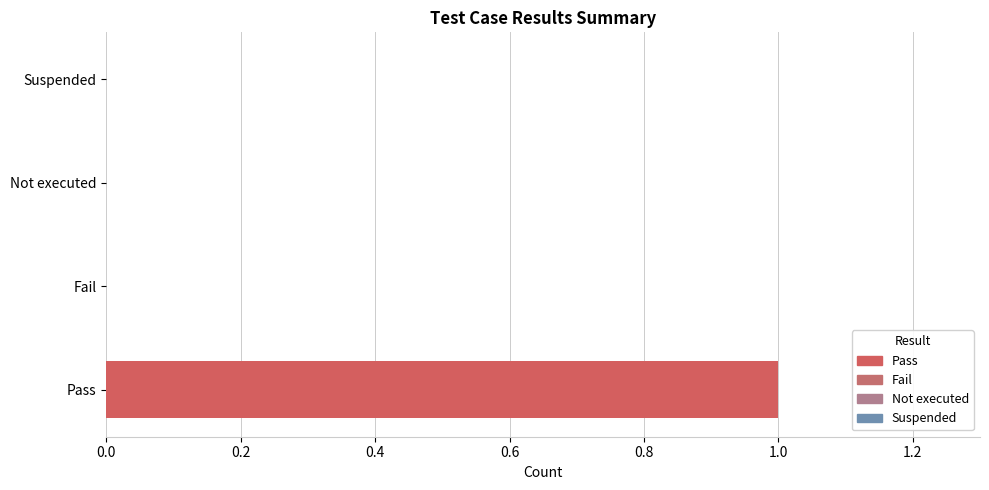

True or false: the data shows 0 at Not executed.

True